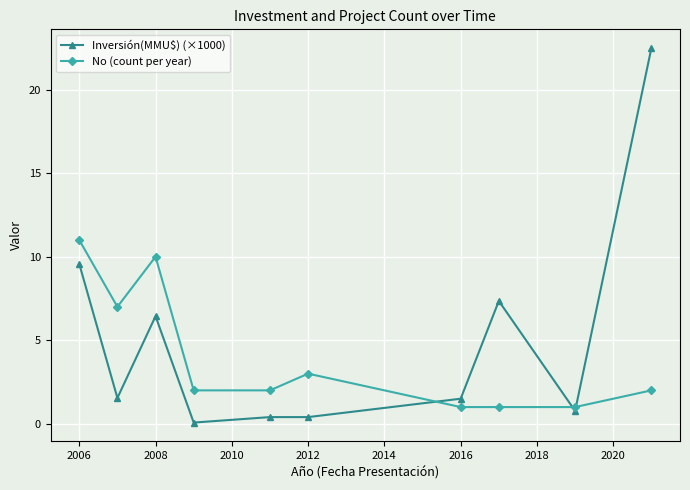

What is the value of the Inversión(MMU$) (×1000) point at the 6th from the left?

0.4